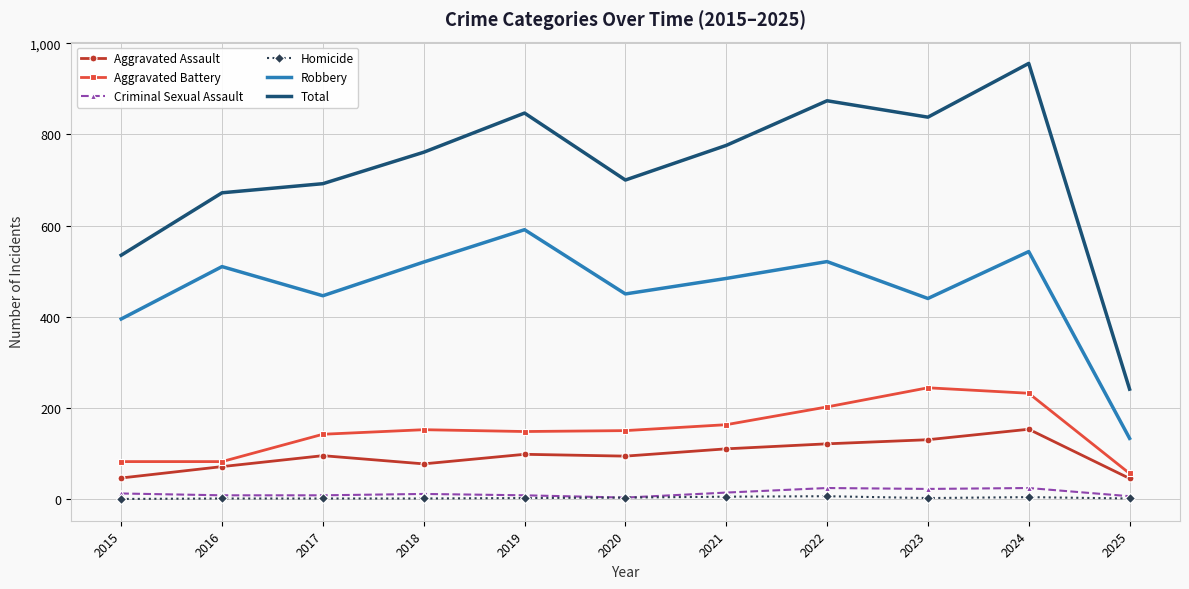

Which label corresponds to the largest value in the chart?

2024